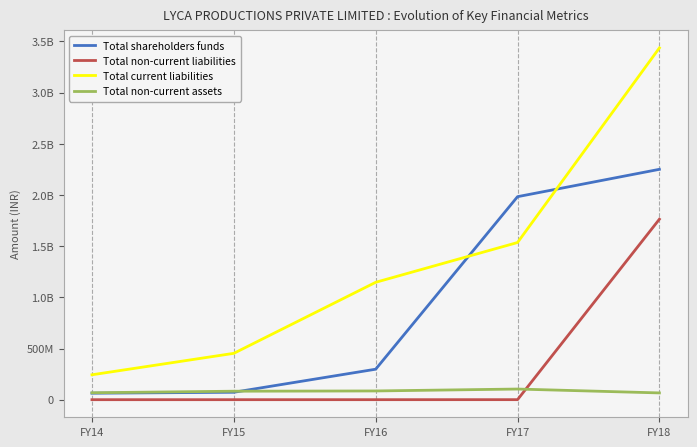

How many times do Total non-current liabilities and Total non-current assets cross each other?

1